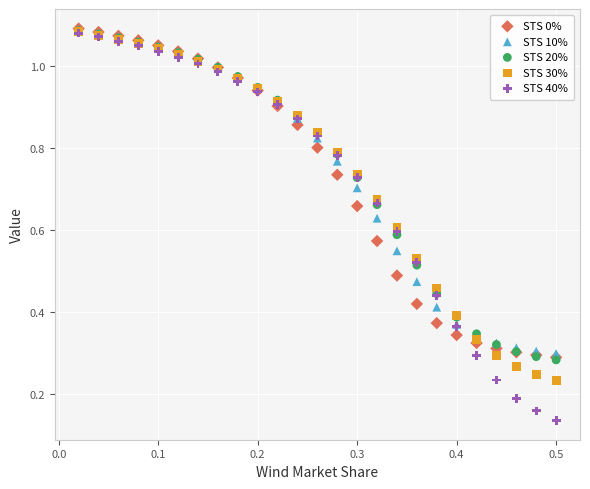

Which series has the largest Y range (max minus min)?

STS 40%